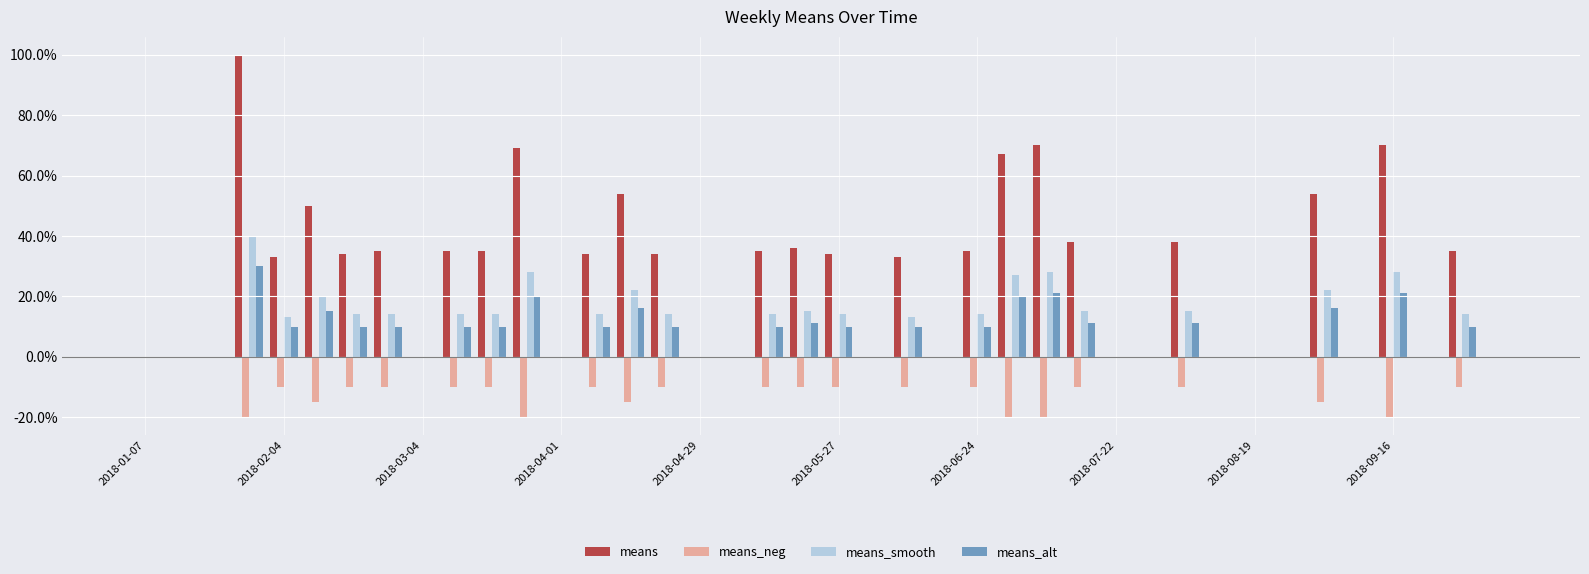

Are the bars grouped side by side (vs. stacked)?

Yes